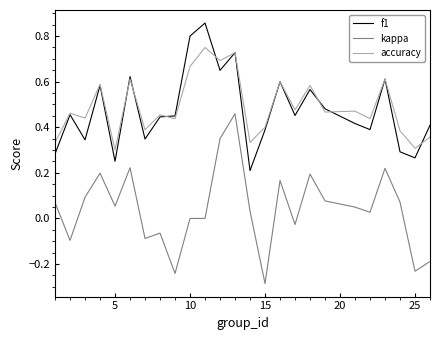

List the series in order of their peak value, highest first.

f1, accuracy, kappa